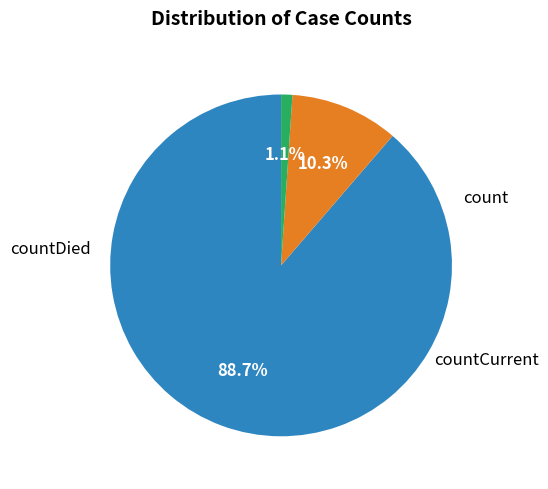

Rank the categories by value from highest to lowest.

count, countDied, countCurrent